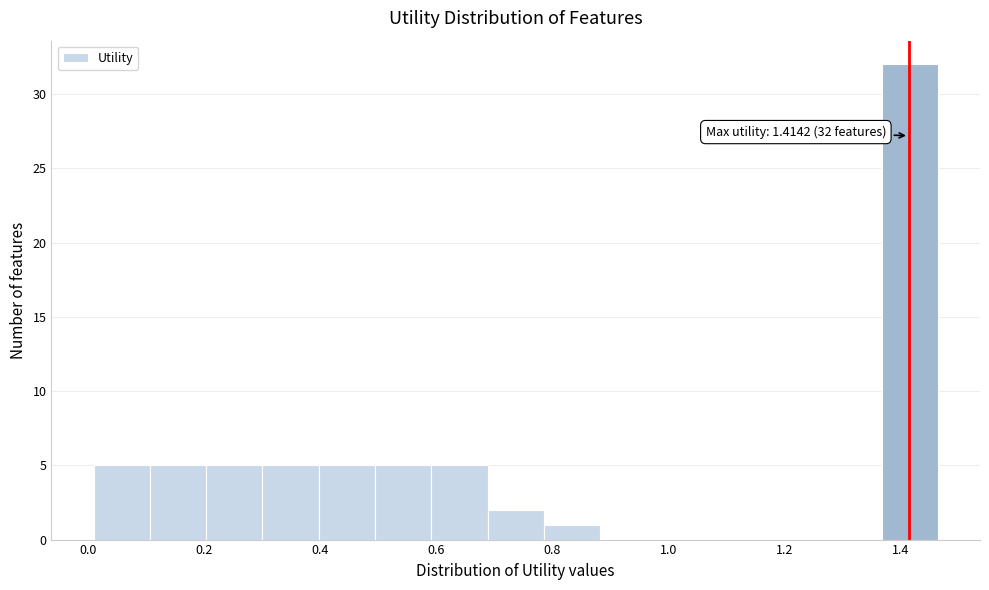

Which range on the x-axis has the tallest bar?

1.36 to 1.46